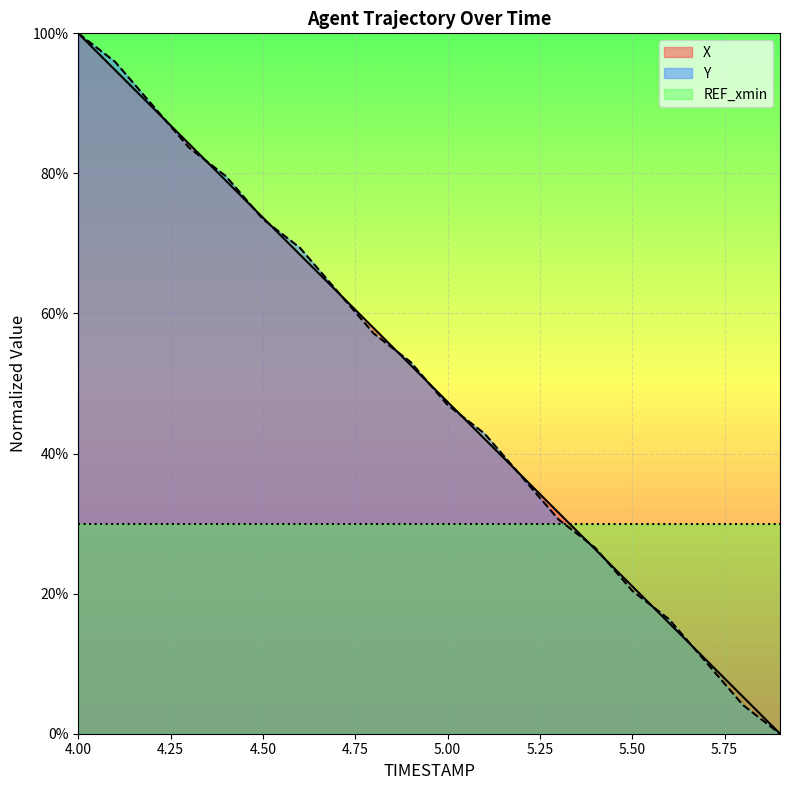

Which series has the largest total across all categories?

Y